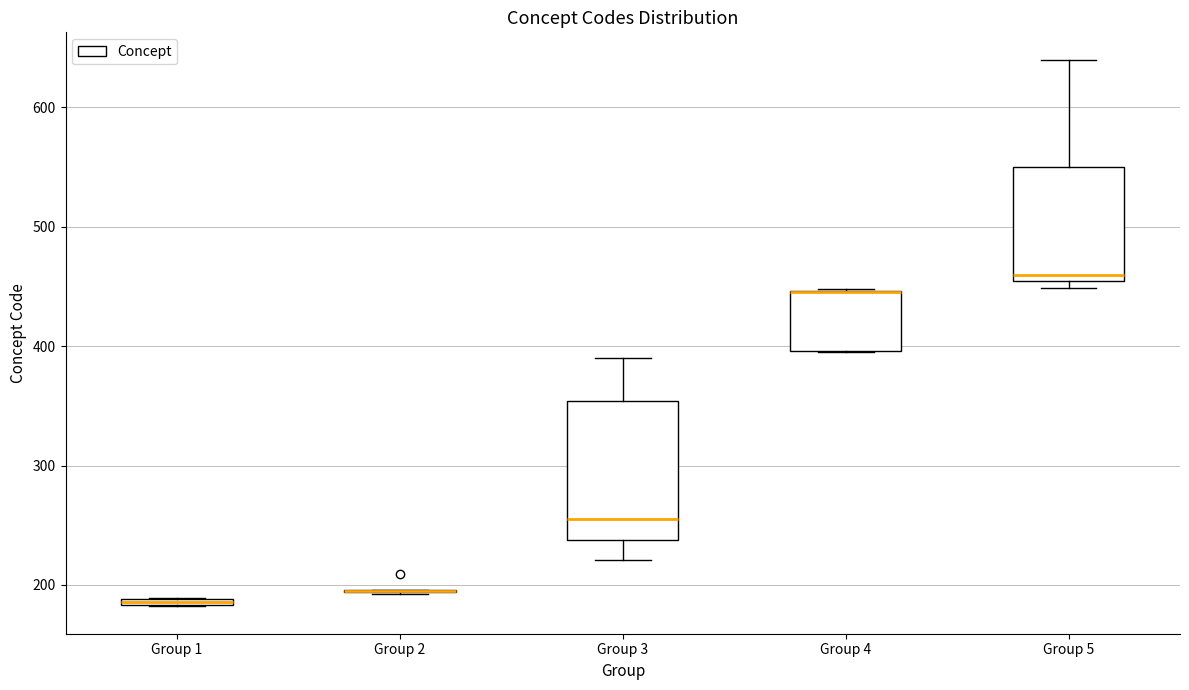

Comparing the boxes themselves (not the whiskers), which one is the tallest?

Group 3